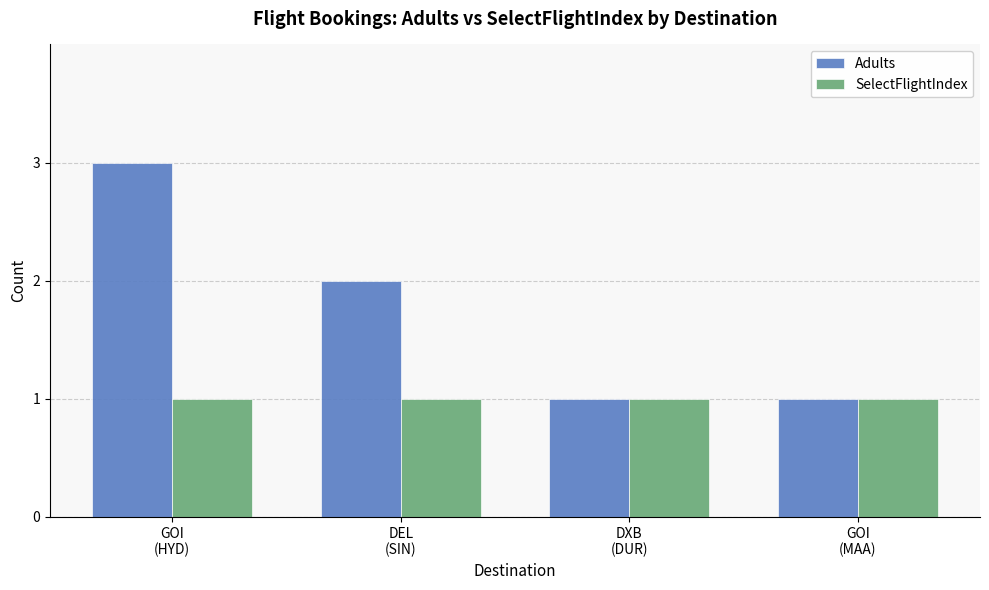

Which series has the largest range (max minus min)?

Adults